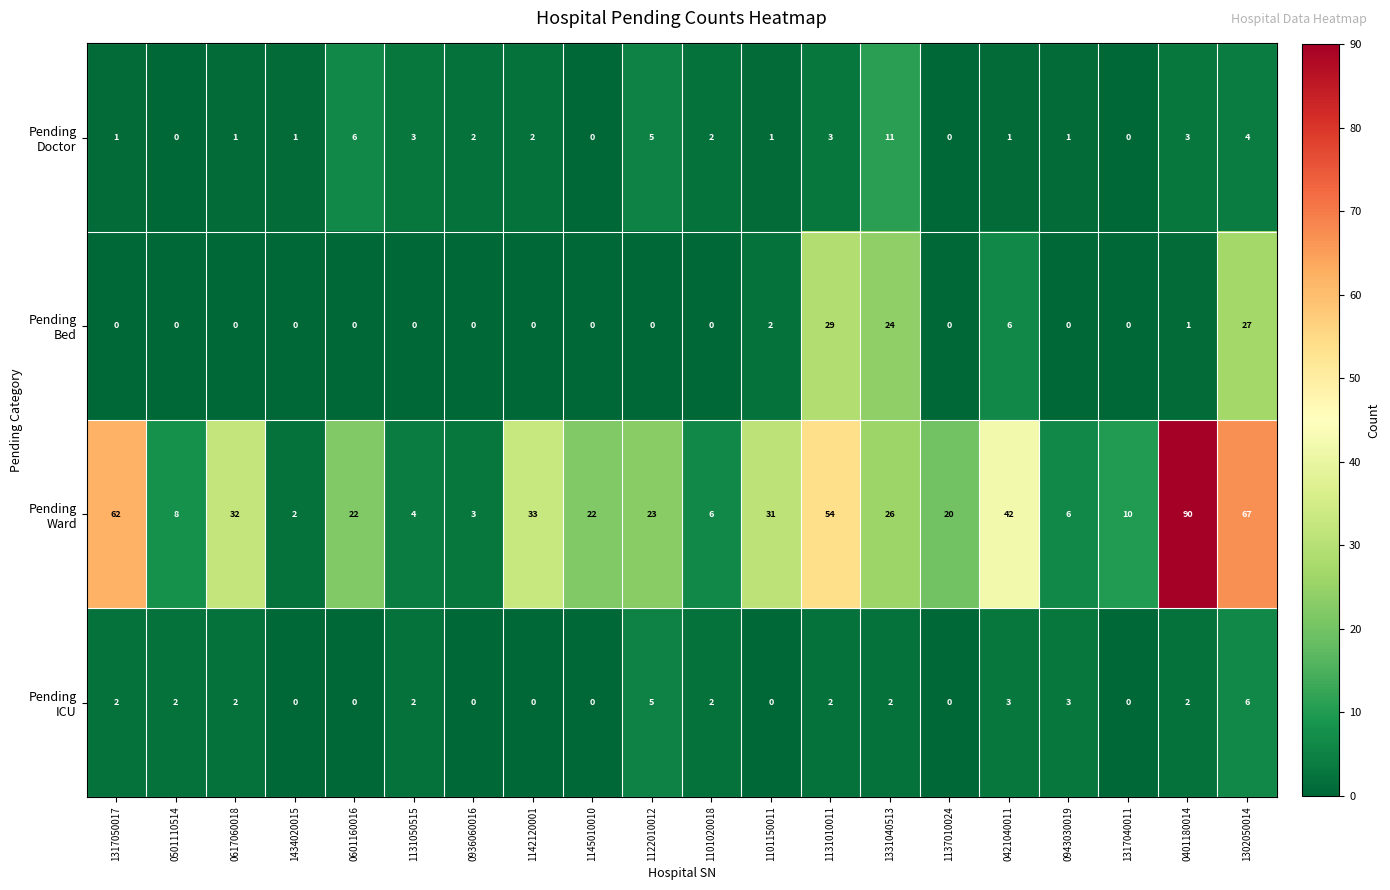

At which category is the sum across all series the highest?

1302050014